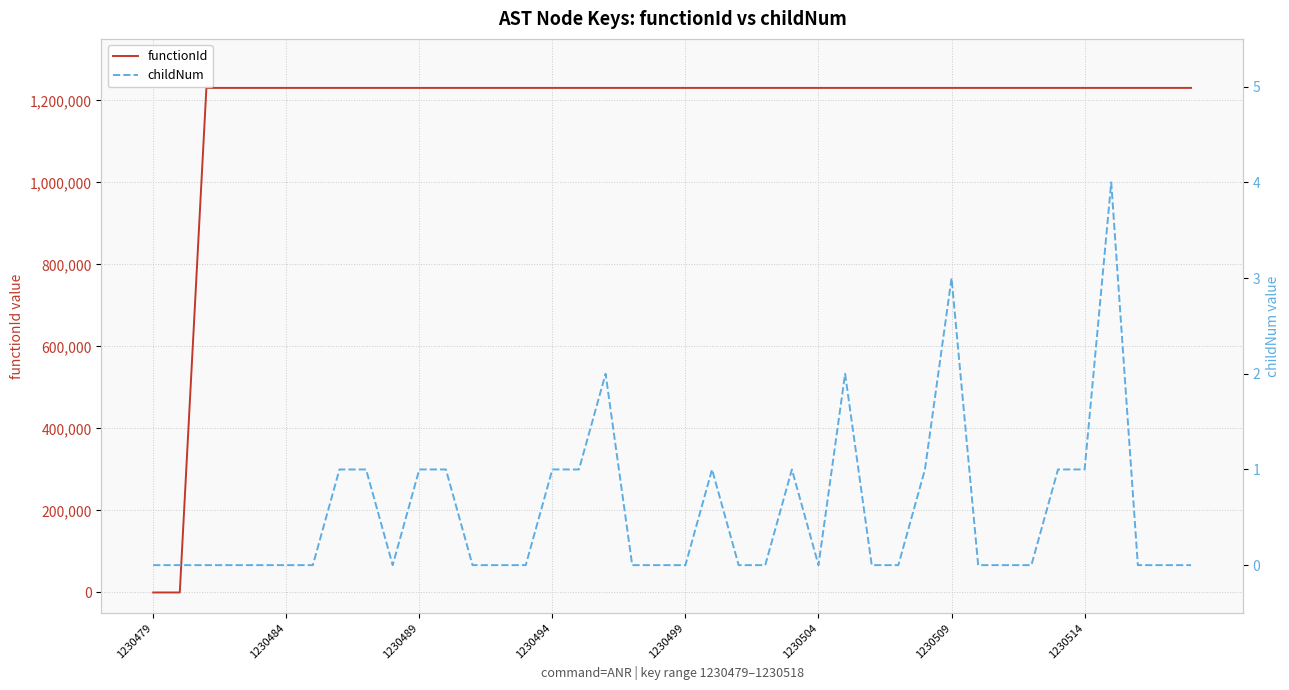

The value of childNum at 22 is -1. True or false?

False